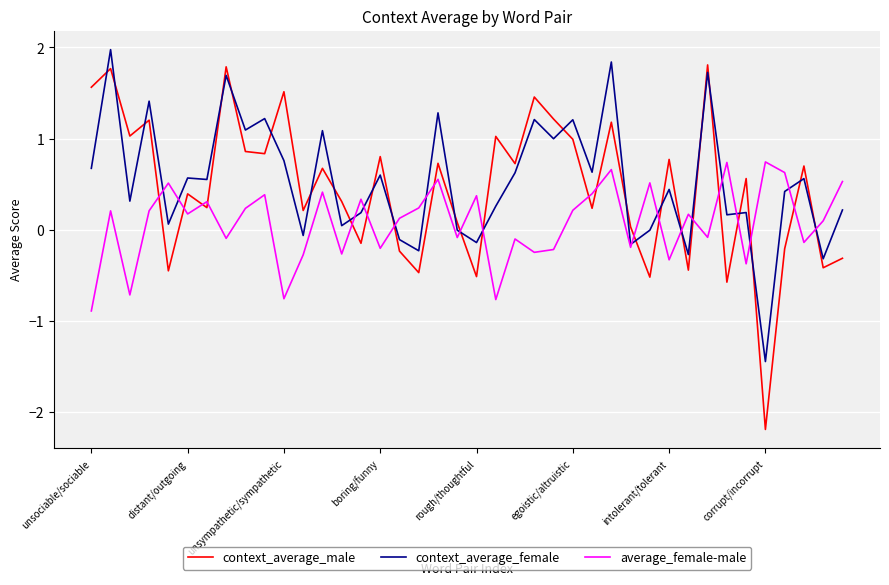

After their last crossing, which series has the higher values: context_average_male or average_female-male?

average_female-male